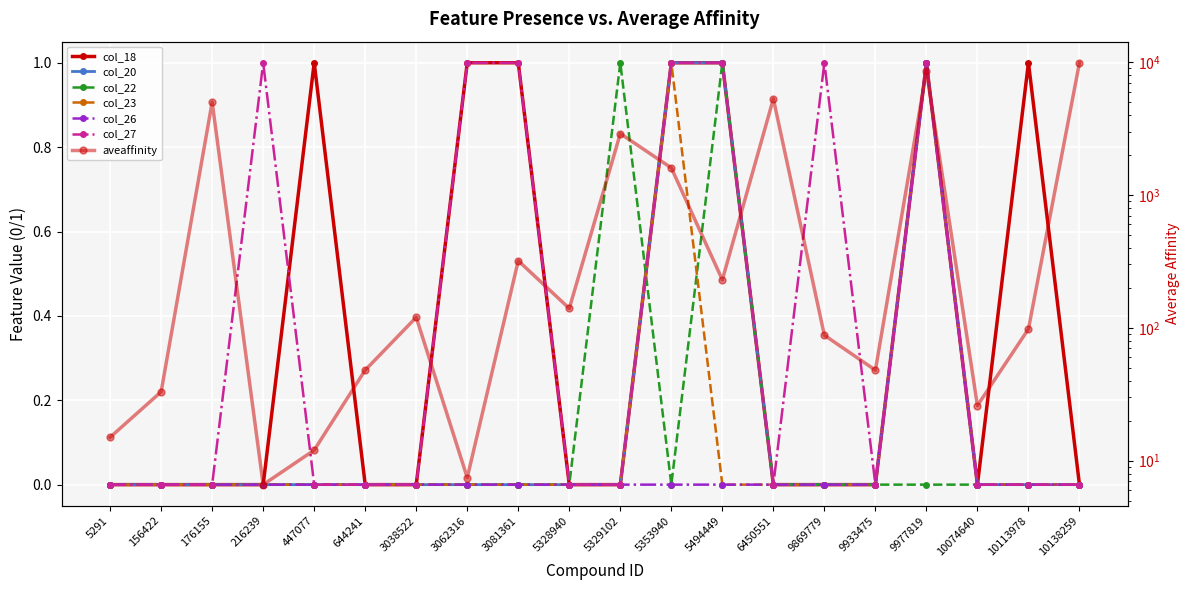

True or false: col_22 has more than 0 interior local peaks.

True